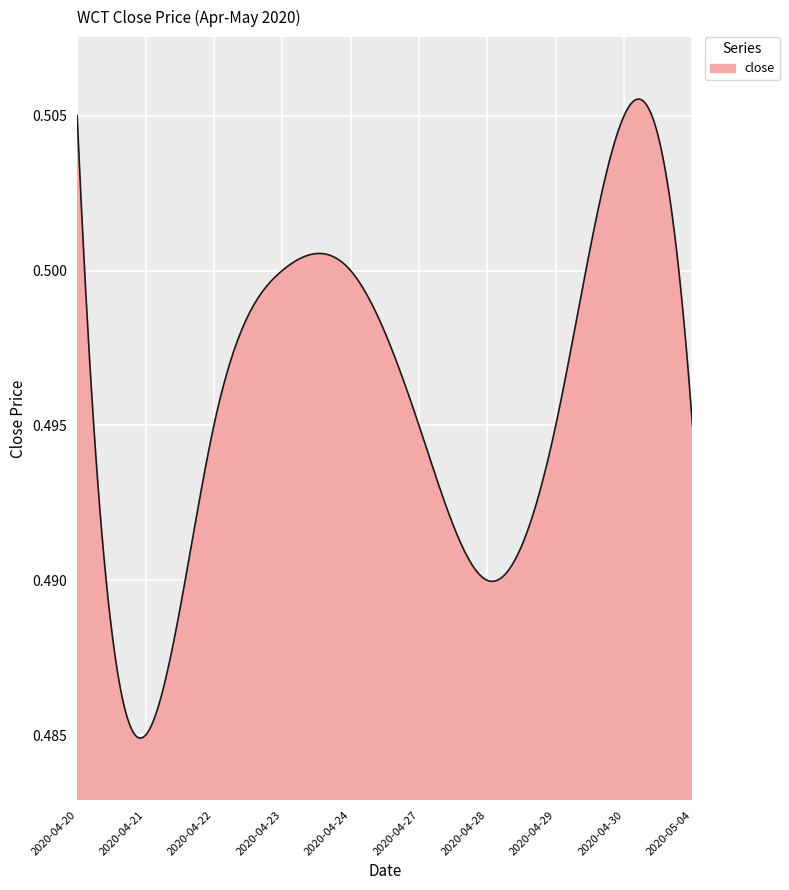

Which label corresponds to the largest value in the chart?

2020-04-20